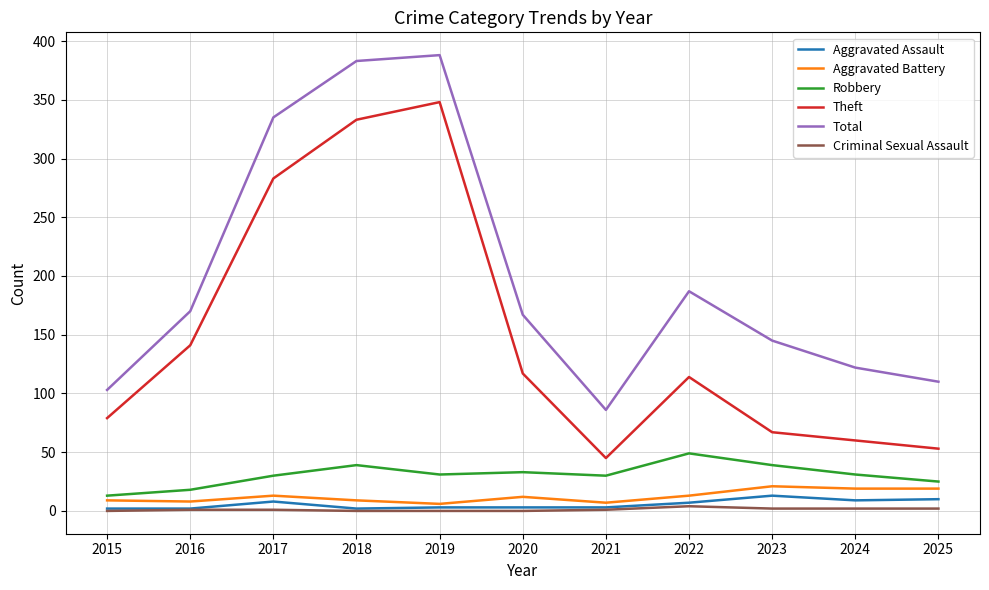

Is the value of Theft at 2021 greater than the value of Criminal Sexual Assault at 2015?

Yes